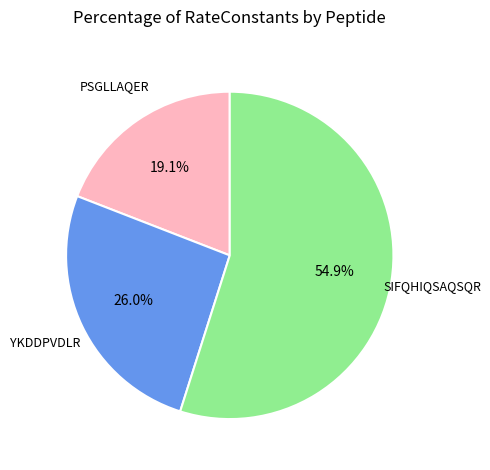

Is there a majority slice in this chart?

Yes